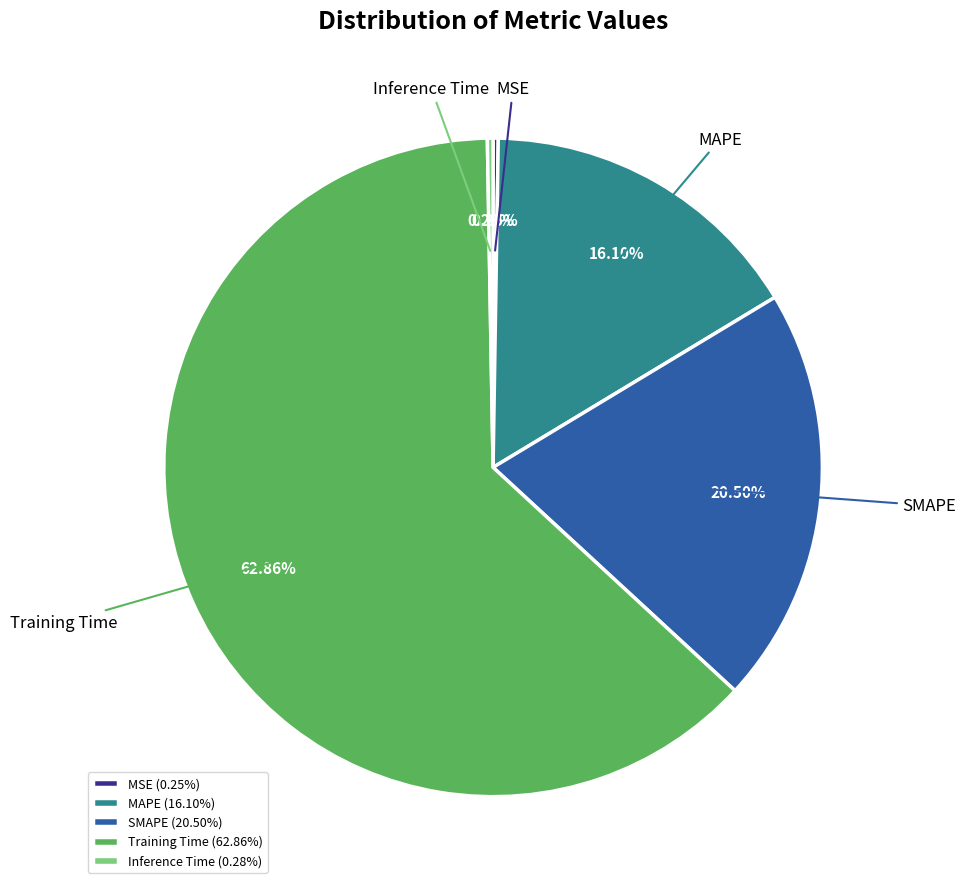

The Inference Time slice represents 0% of the pie. True or false?

True